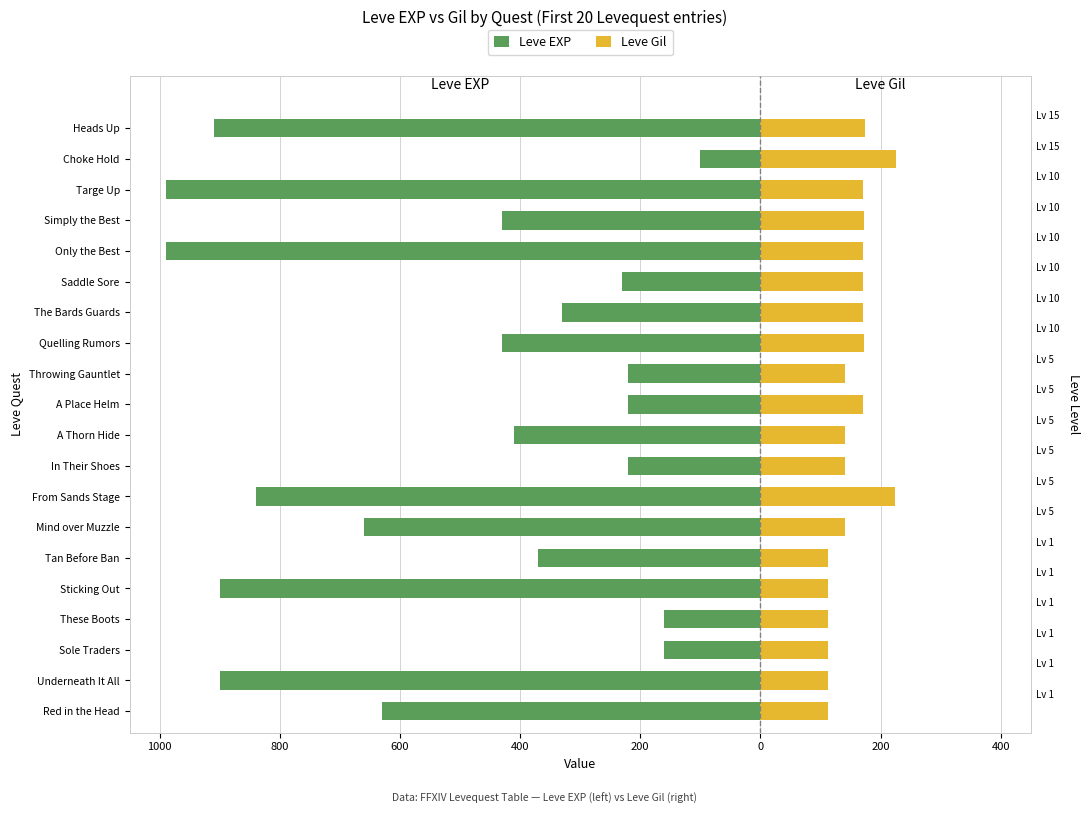

At Throwing Gauntlet, list the series in order from smallest to largest.

Leve EXP, Leve Gil